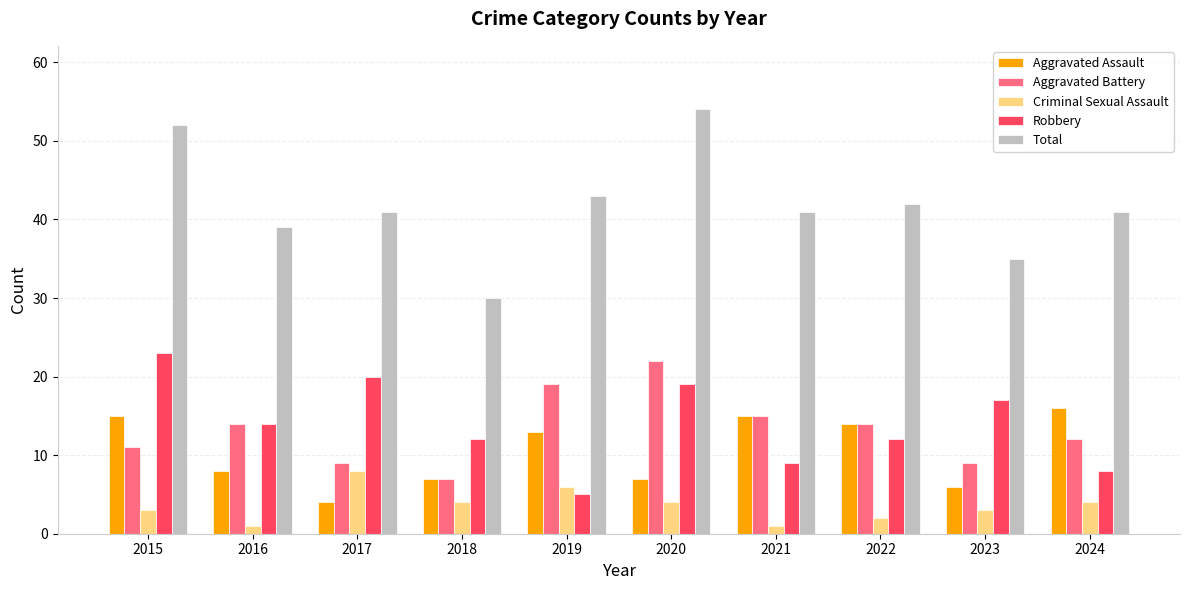

How many bars are there in total?

50